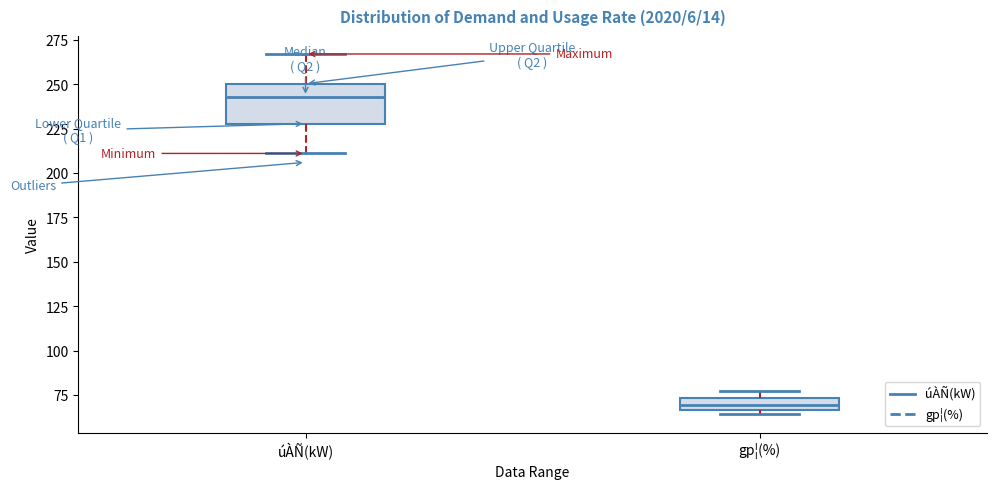

Where is the lower edge of the box for gp¦(%) on the y-axis? The values are not printed on the chart, so give them approximately, as read against the axis.

65